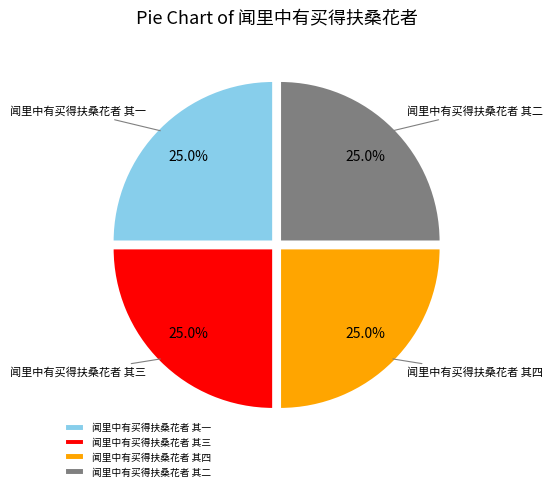

To the nearest percent, what portion does 闻里中有买得扶桑花者 其三 represent?

25%